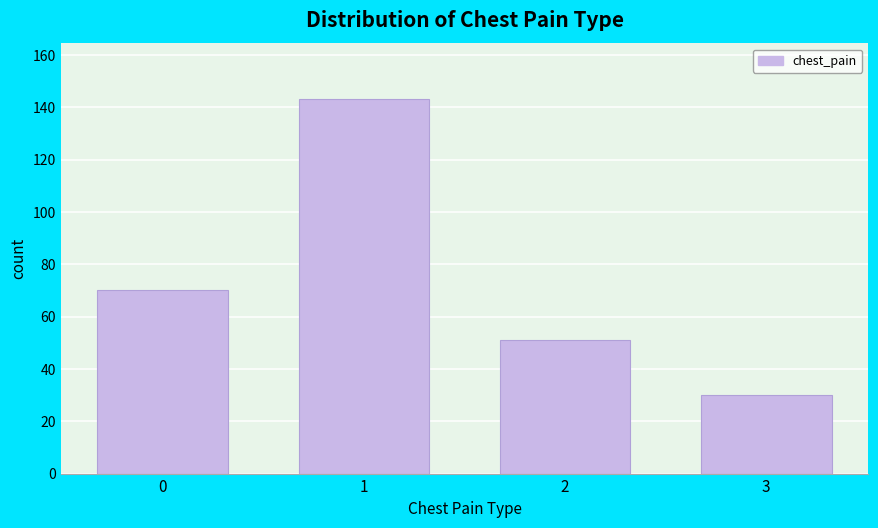

Reading left to right, list all the values displayed in this chart.

70	143	51	30